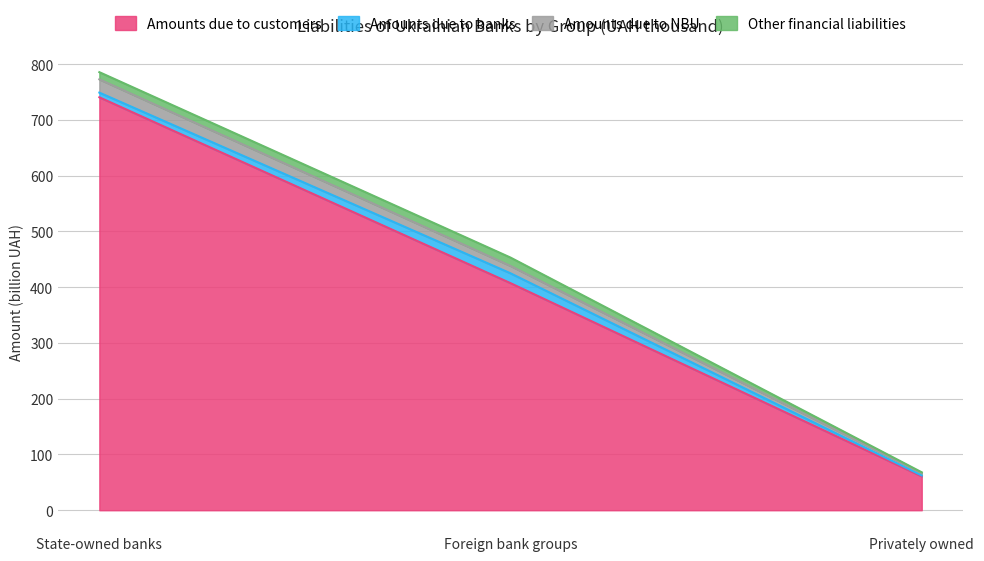

Does the chart have visible grid lines?

Yes